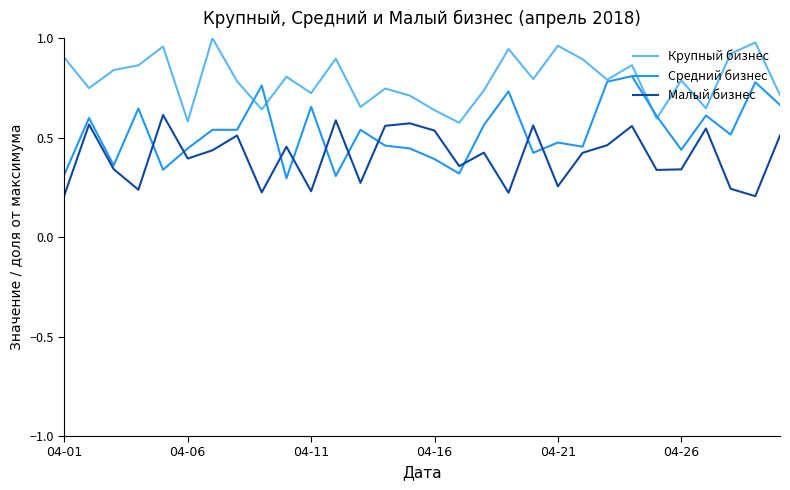

True or false: Малый бизнес and Крупный бизнес intersect in this chart.

False